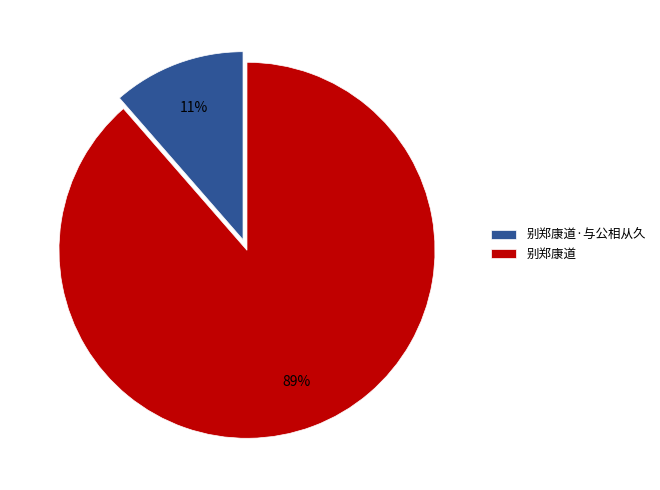

The 别郑康道·与公相从久 slice represents 11% of the pie. True or false?

True